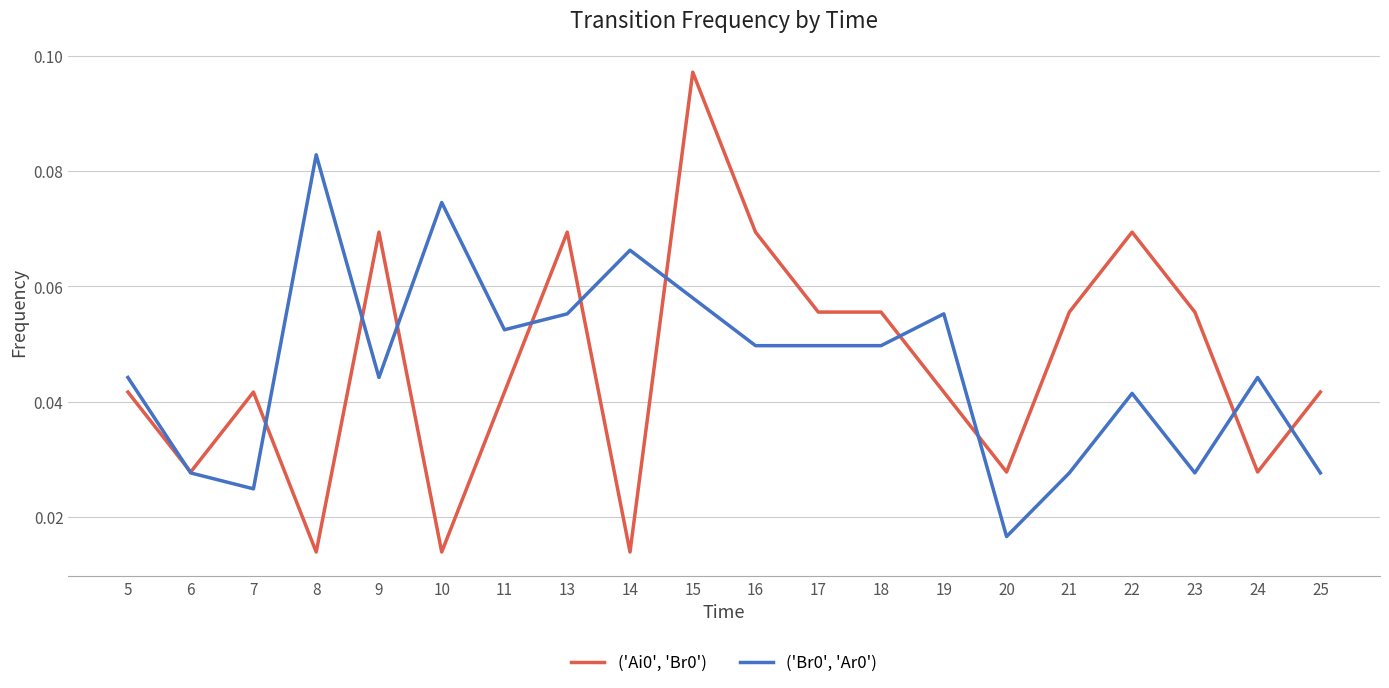

The ('Br0', 'Ar0') series shows 0.1 at 16. True or false?

False